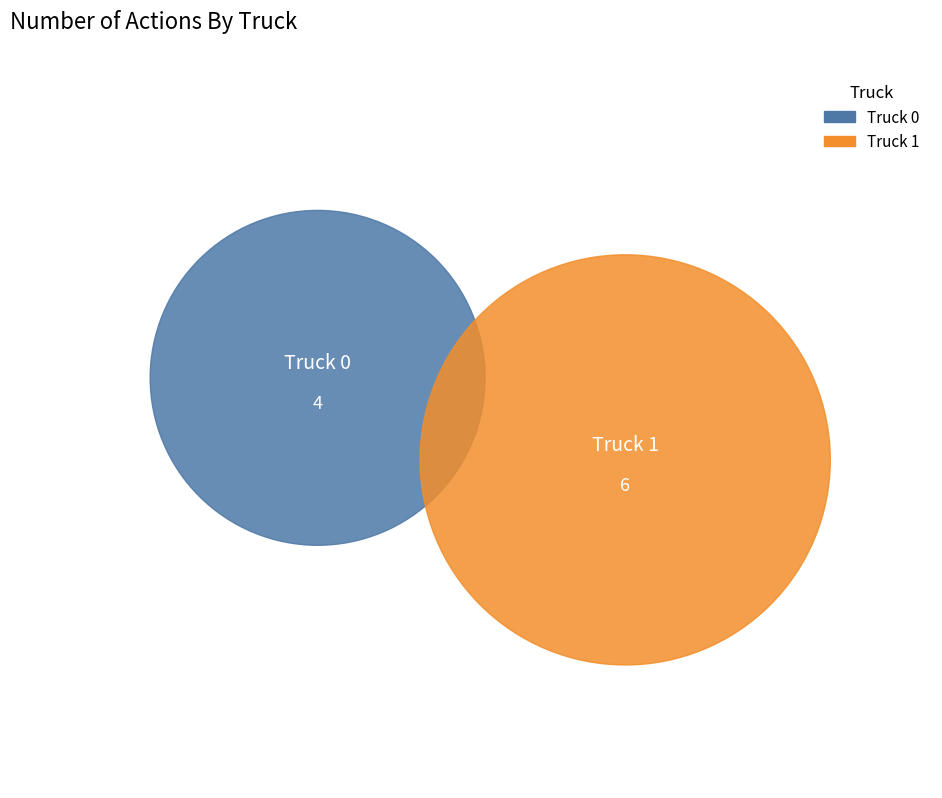

To the nearest percent, what is the combined percentage of Truck 1 and Truck 0?

100%